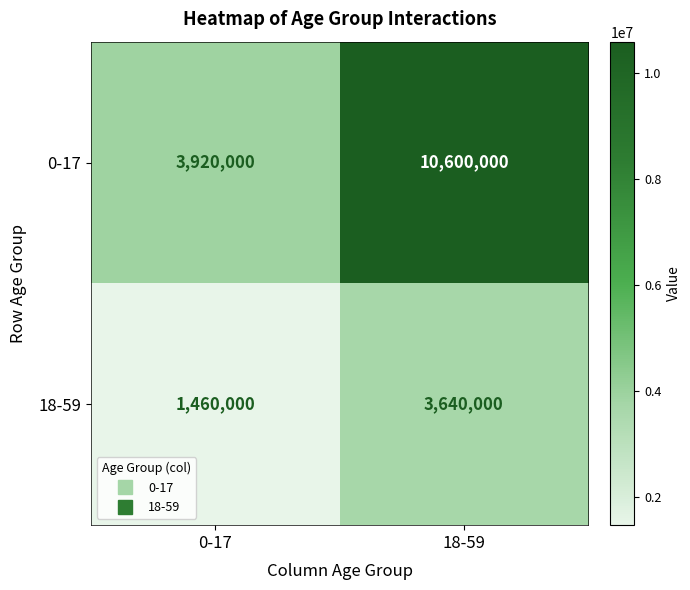

What is the difference between the 18-59 values at 0-17 and 18-59?

2180000